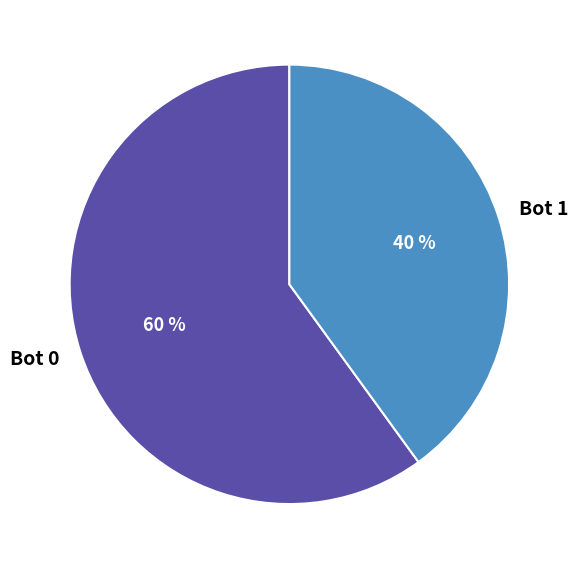

True or false: Bot 0 accounts for 60% of the total.

True